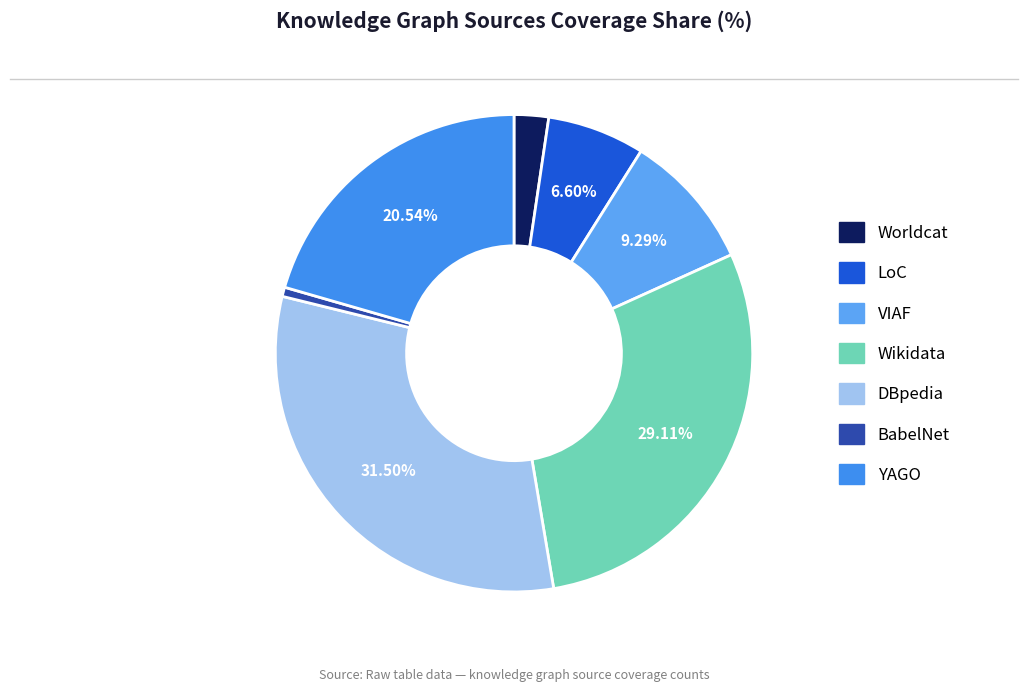

Is it true that Wikidata is 21% of the pie?

False